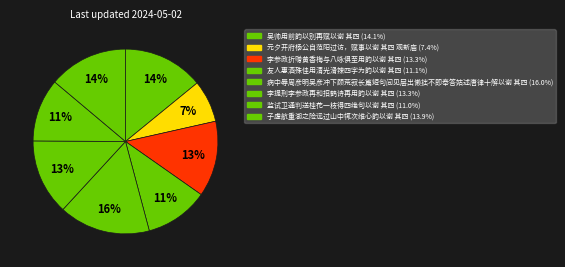

Combined, do 元夕开府杨公自范阳过访，赋事以谢 其四 观新庙 and 监试卫通判送桂花一枝得四绝句以谢 其四 account for over 50%?

No